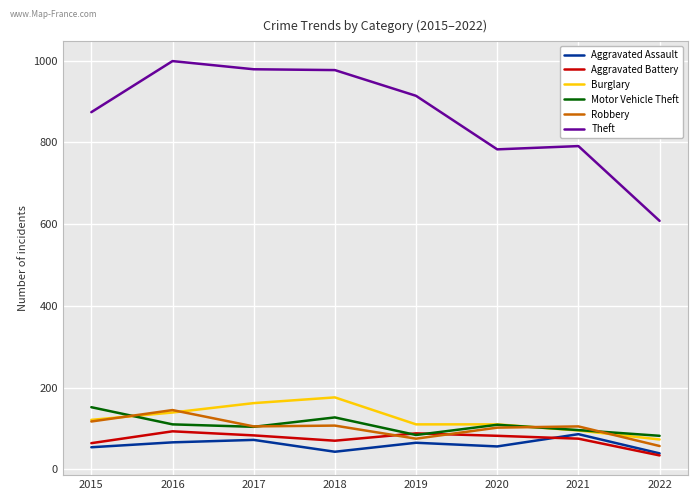

Which series changed the most between 2017 and 2020?

Theft